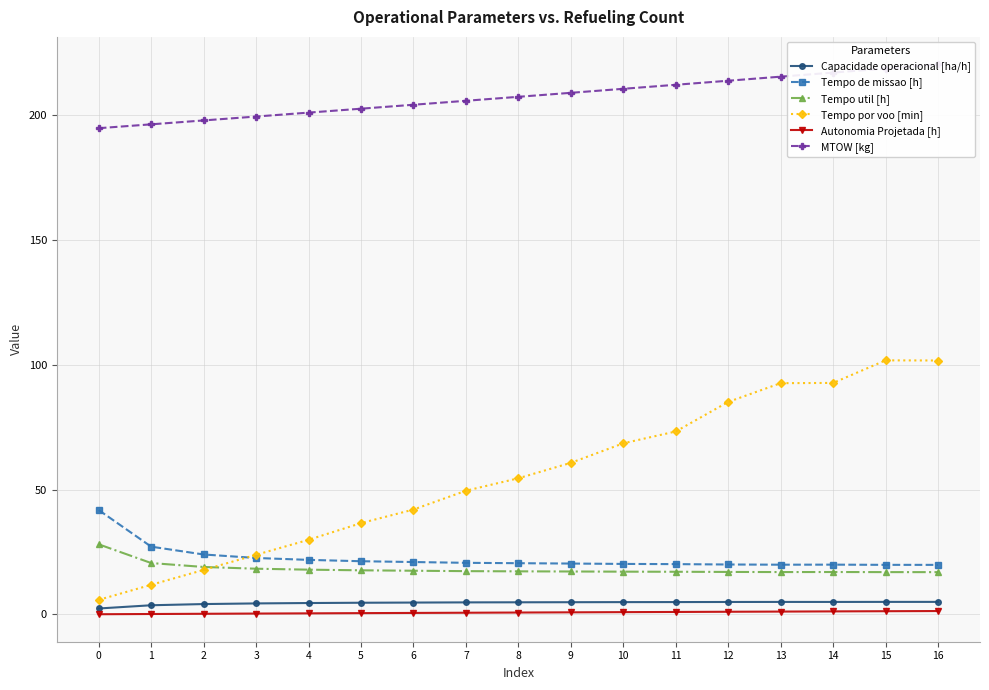

Which series has the largest total across all categories?

MTOW [kg]